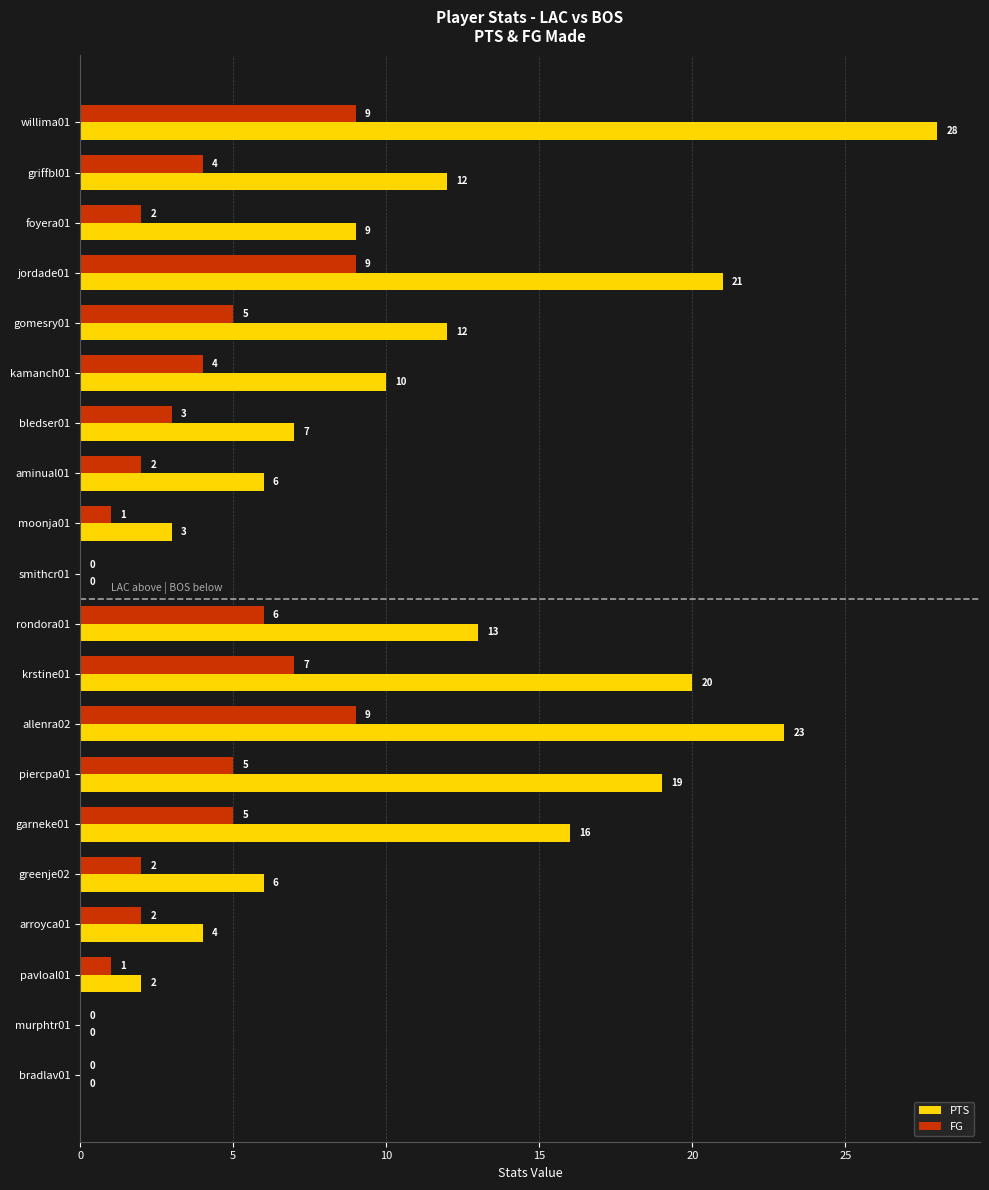

What is the sum of all FG values?

76